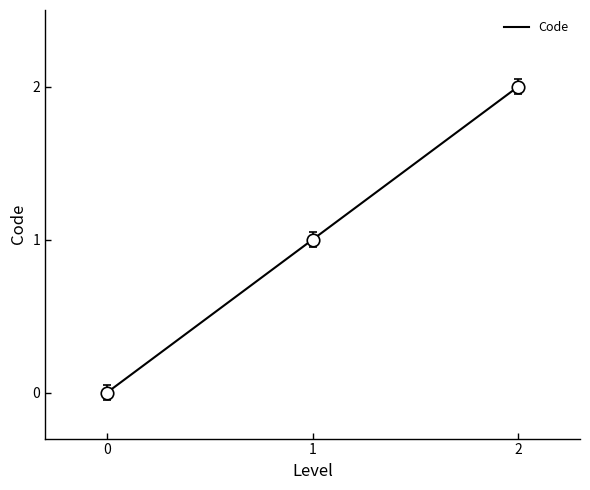

Reading left to right, extract all data points from this chart.

0=0	1=1	2=2